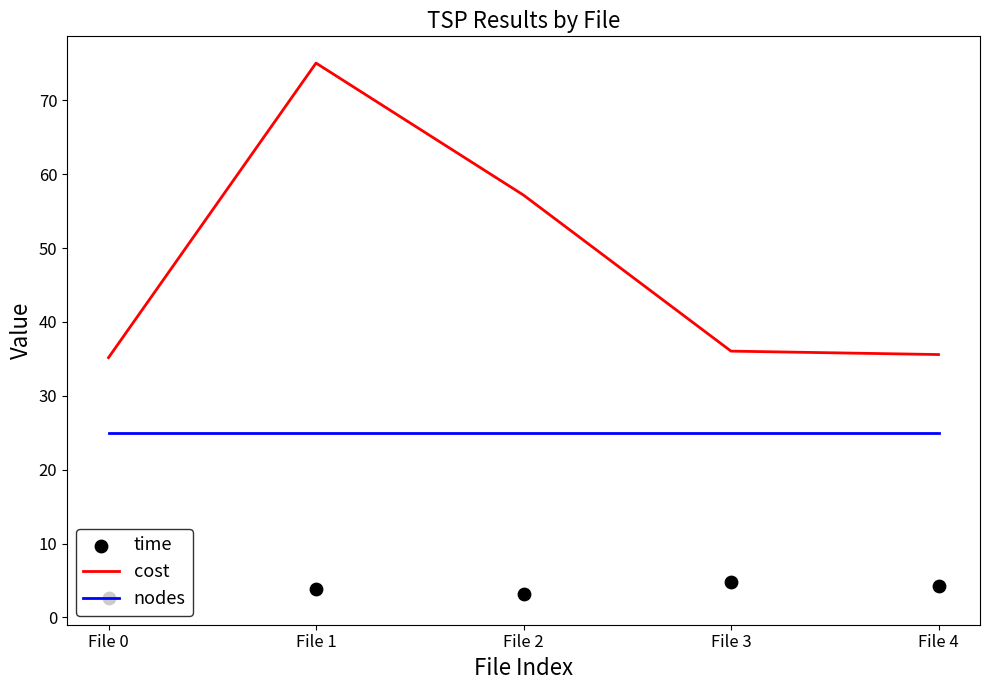

Which series has the largest total across all categories?

cost